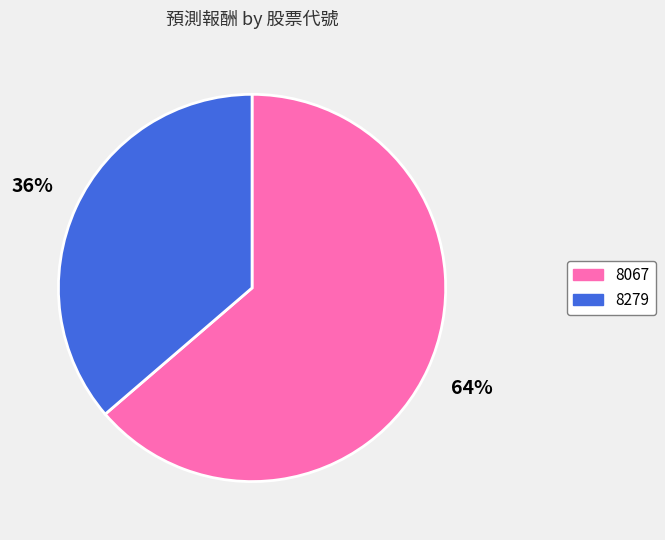

Combined, do 8279 and 8067 account for over 50%?

Yes